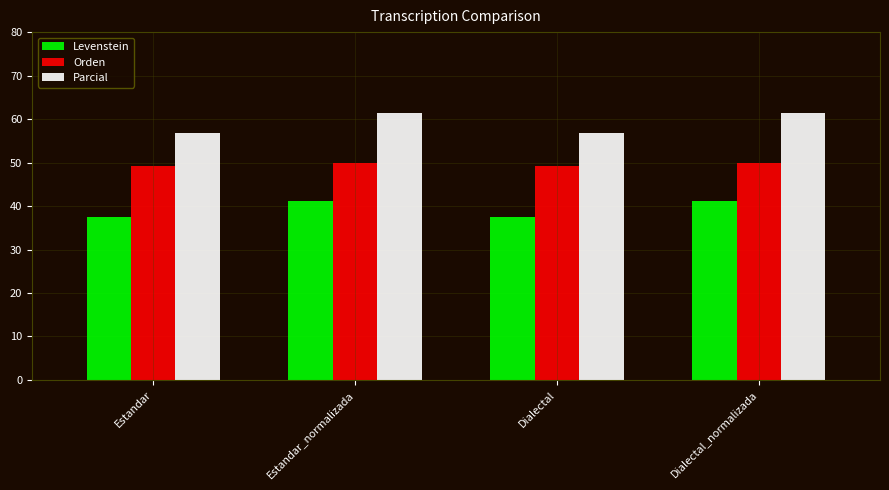

Read the Orden value at Dialectal_normalizada.

49.8